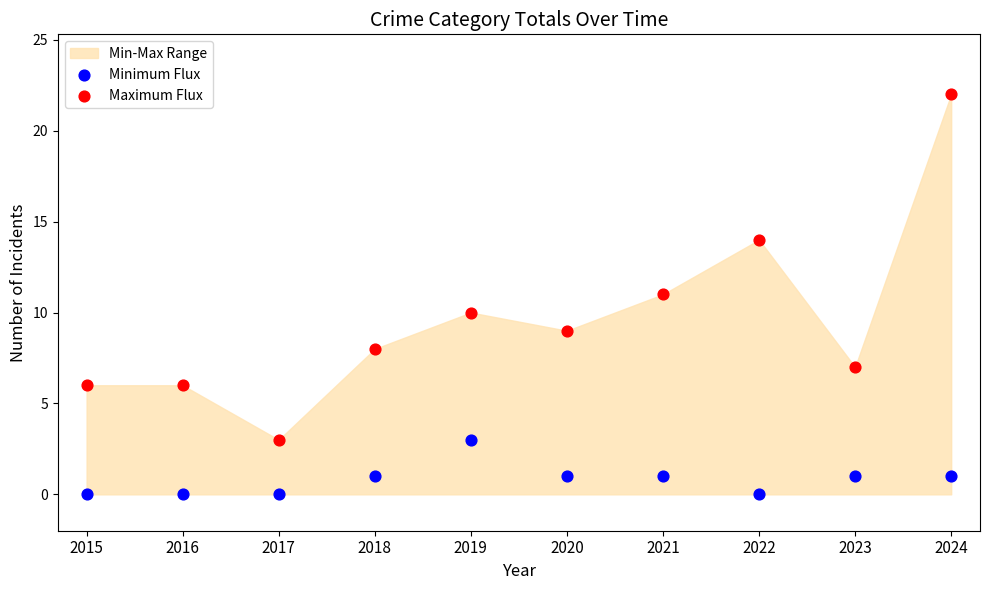

Which series has the widest spread of Y values?

Maximum Flux